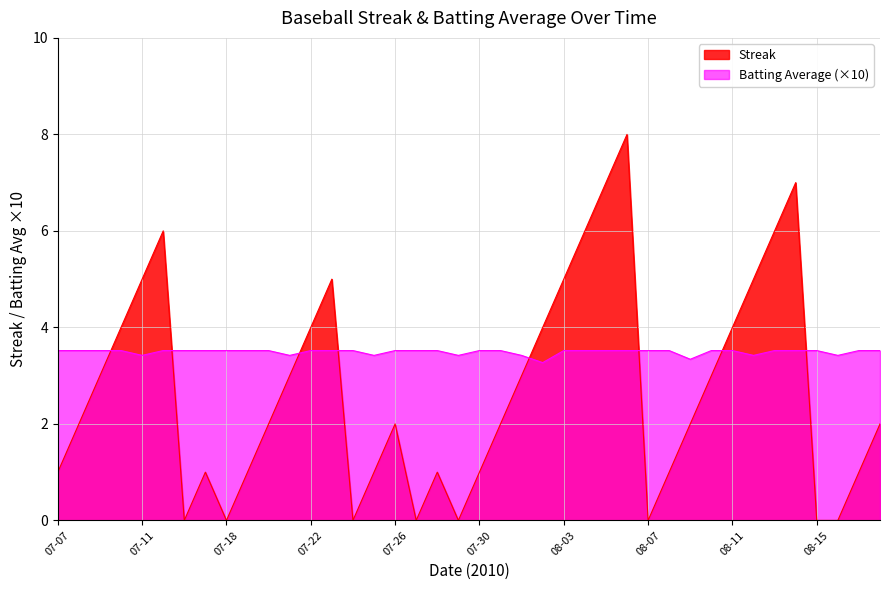

How many series are shown in this chart?

2